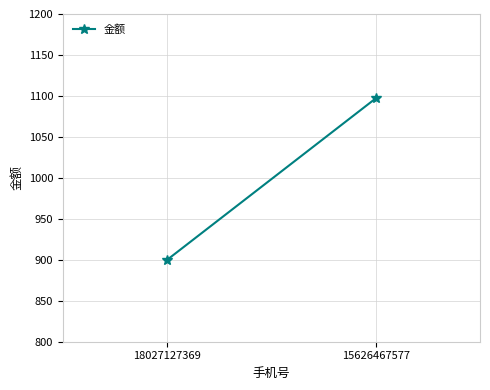

Reading left to right, what are all the values shown in this chart?

18027127369=900	15626467577=1097